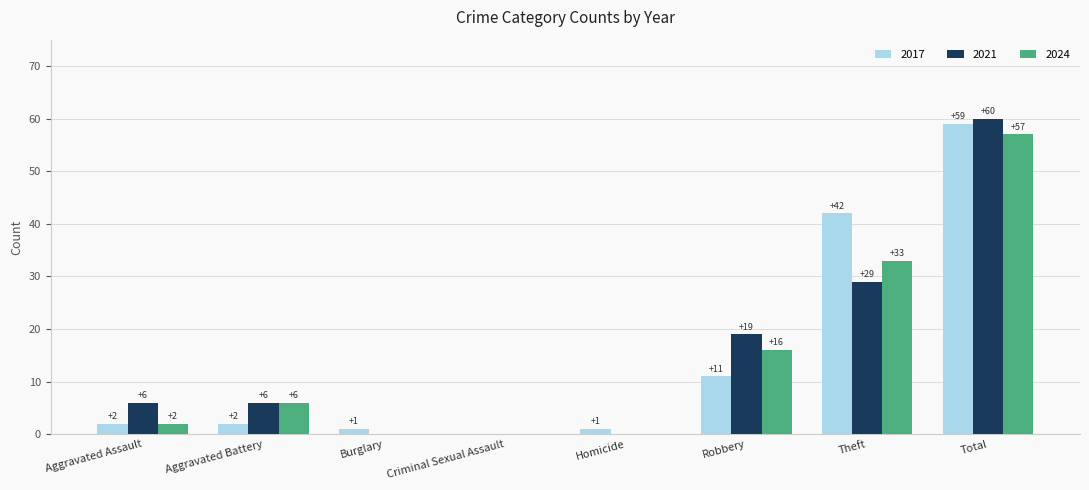

What is the sum of the 2021 values at Robbery and Homicide?

19